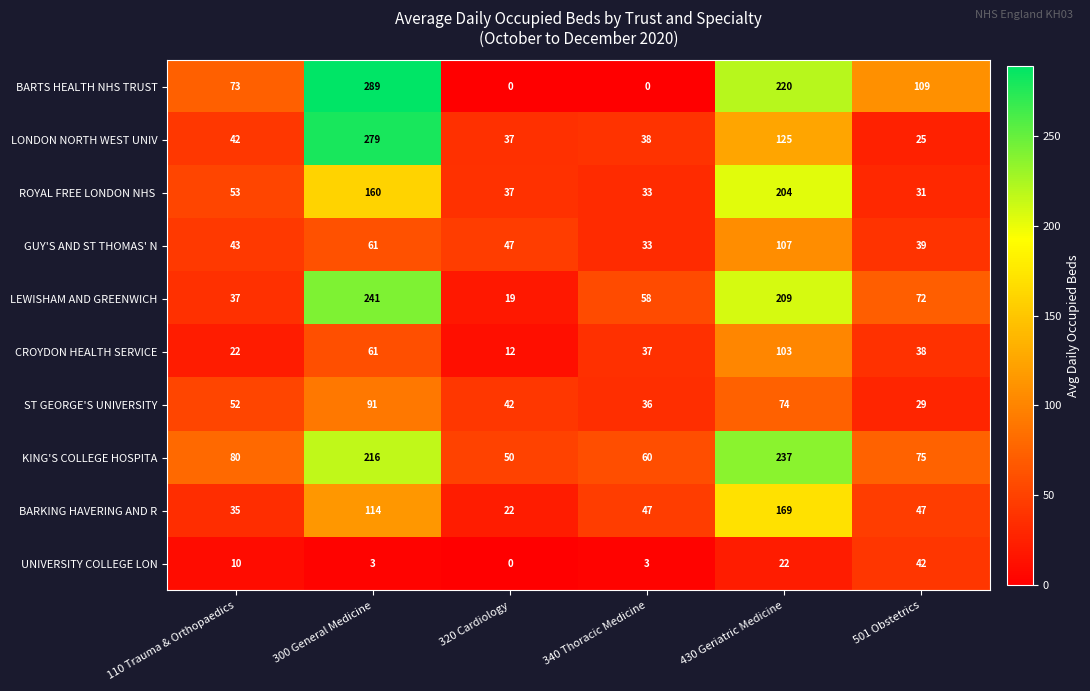

What is the total value across all series at 110 Trauma & Orthopaedics?

447